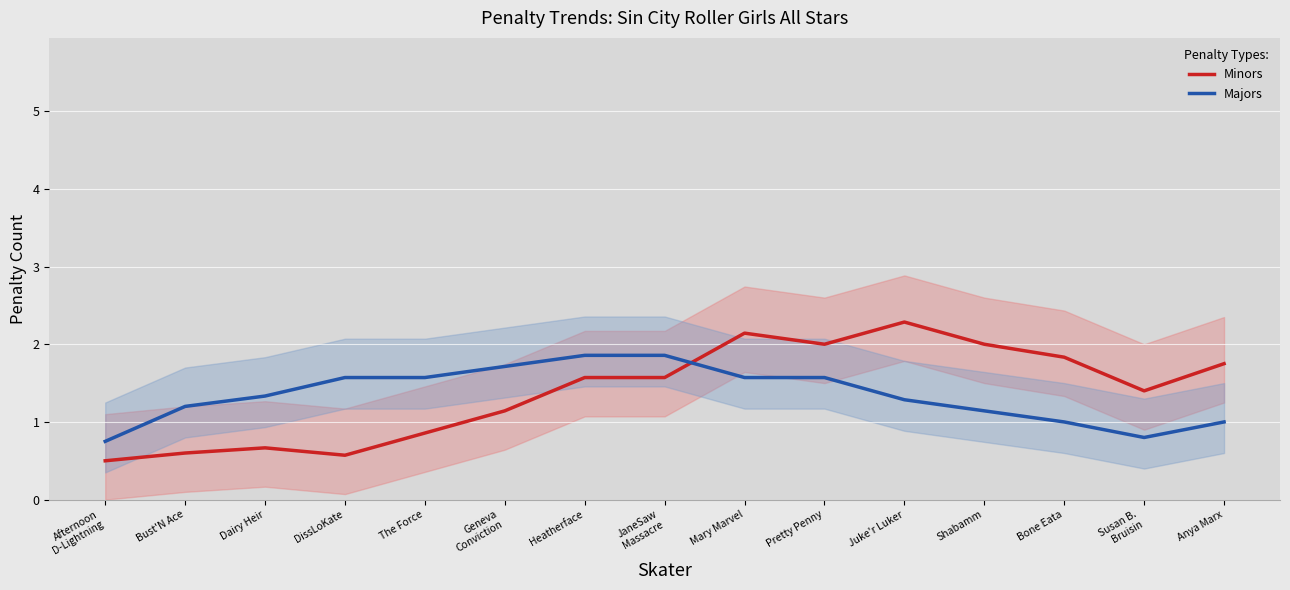

The value of Minors at Geneva
Conviction is 1.1. True or false?

True